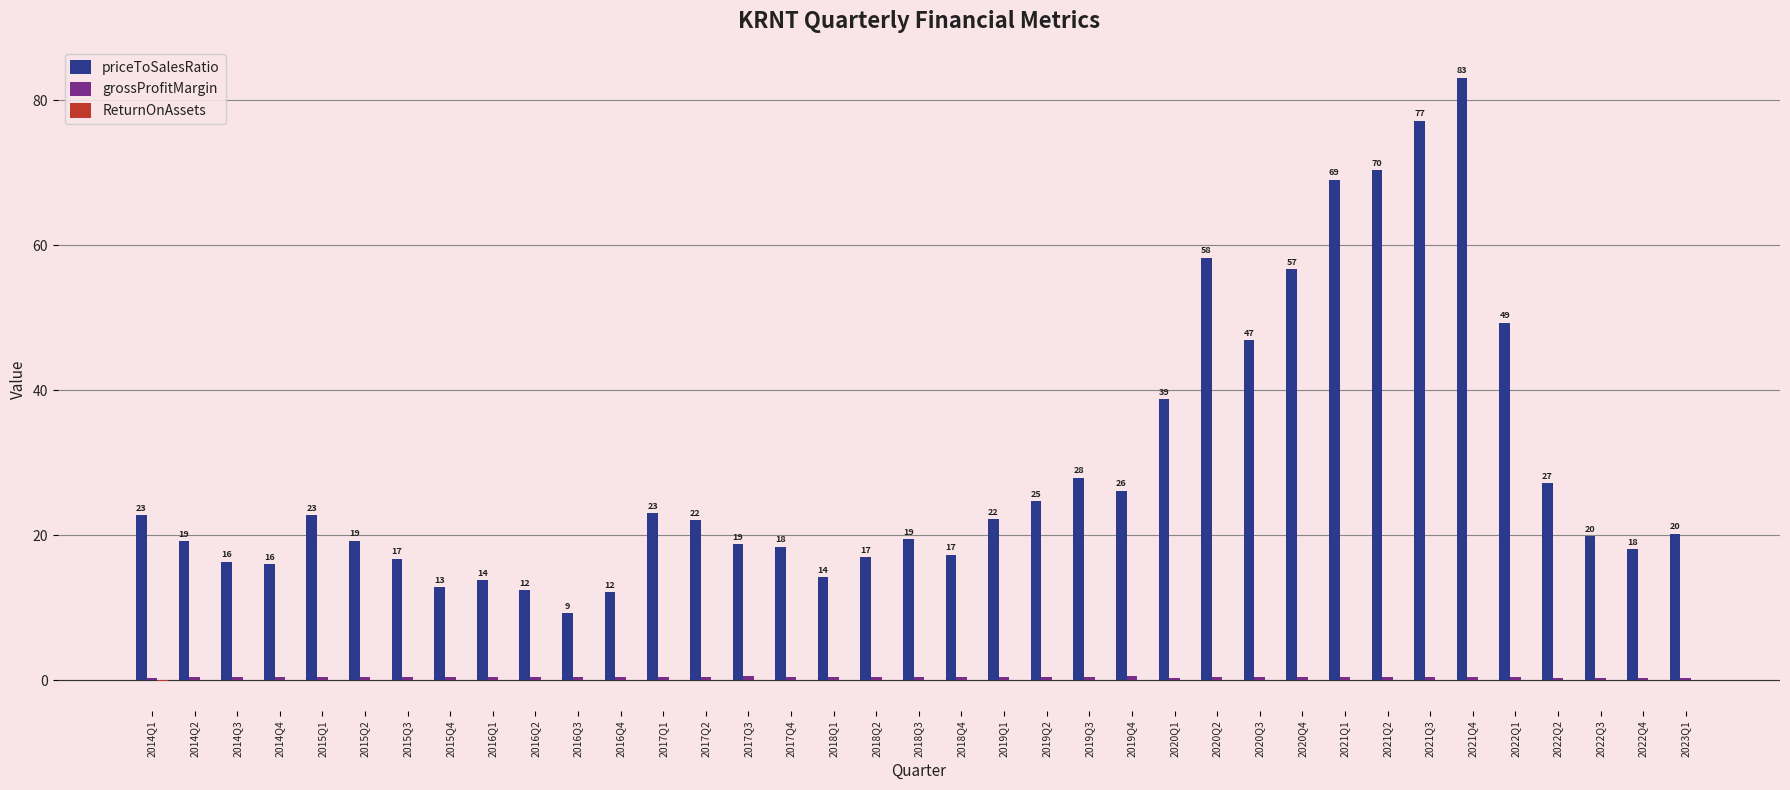

The value of priceToSalesRatio at 2015Q1 is 22.8. True or false?

True